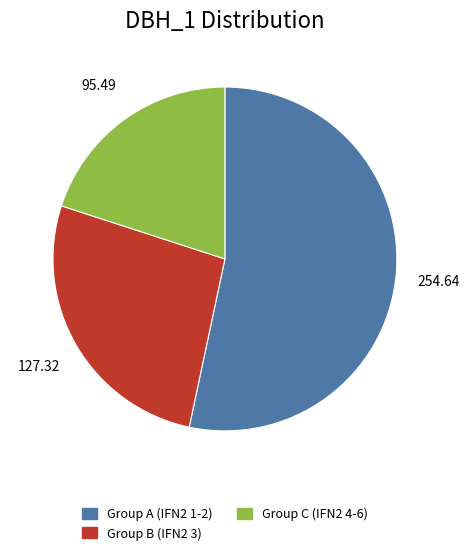

Which slice is the largest?

Group A (IFN2 1-2)